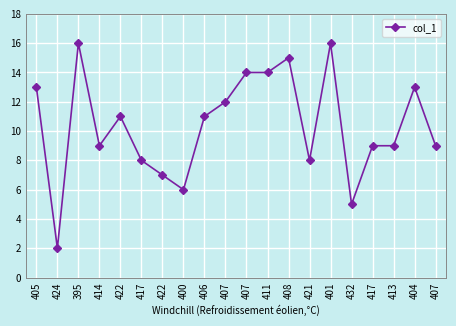

Does the chart display data point markers on the line(s)?

Yes